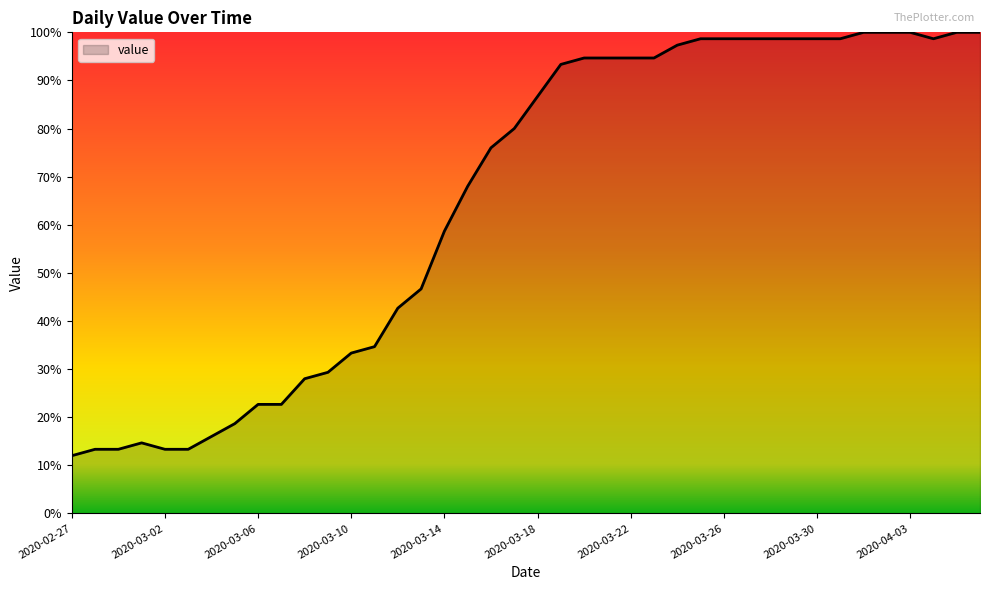

What is the maximum value shown in the chart?

100.0